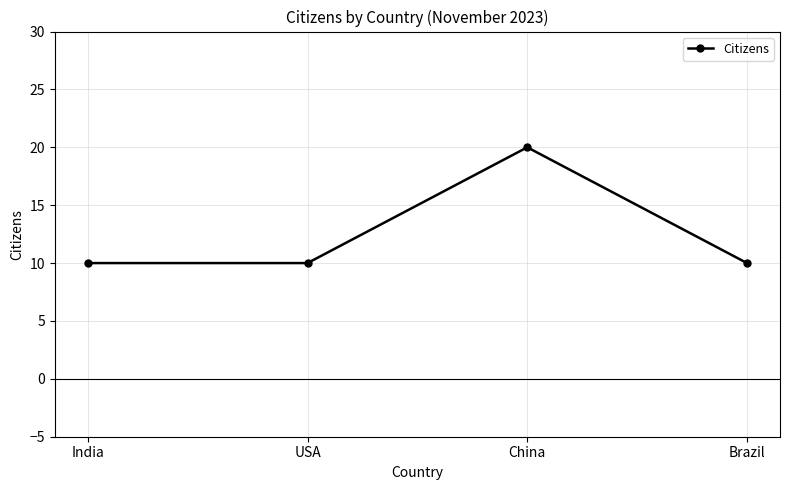

At which category does the chart reach its peak across all series?

China